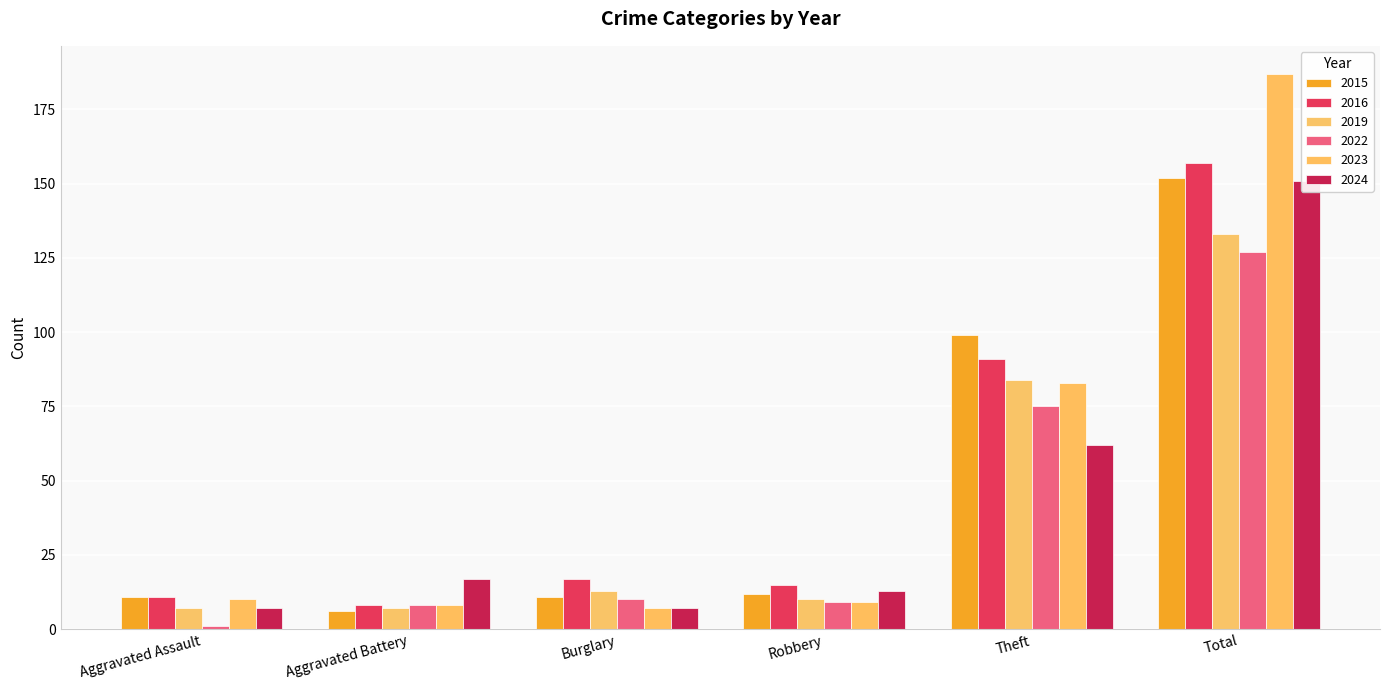

The value of 2019 at Aggravated Assault is 2. True or false?

False